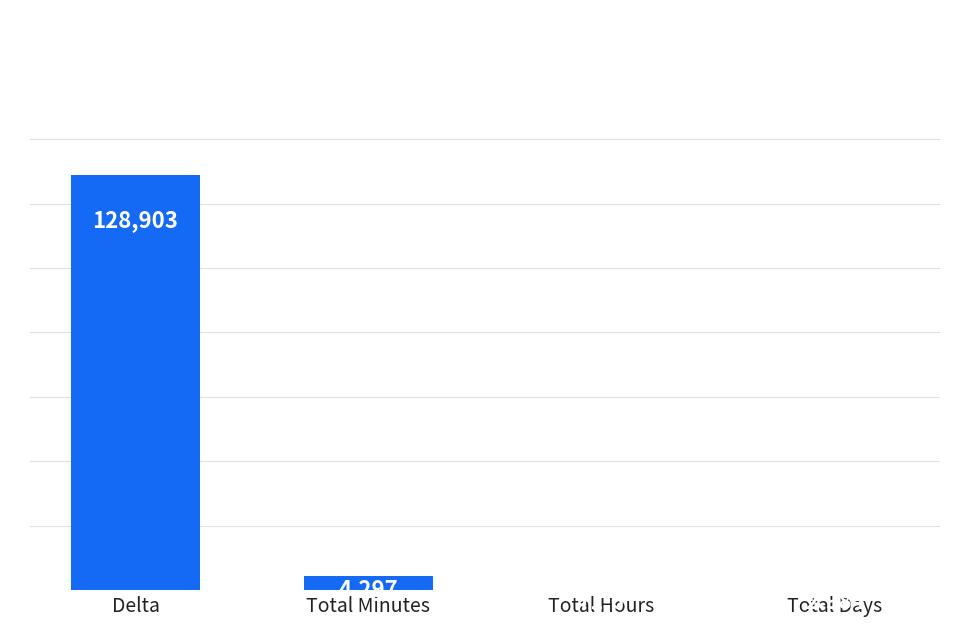

What is the ratio of the value at Delta to the value at Total Hours?

1800.0